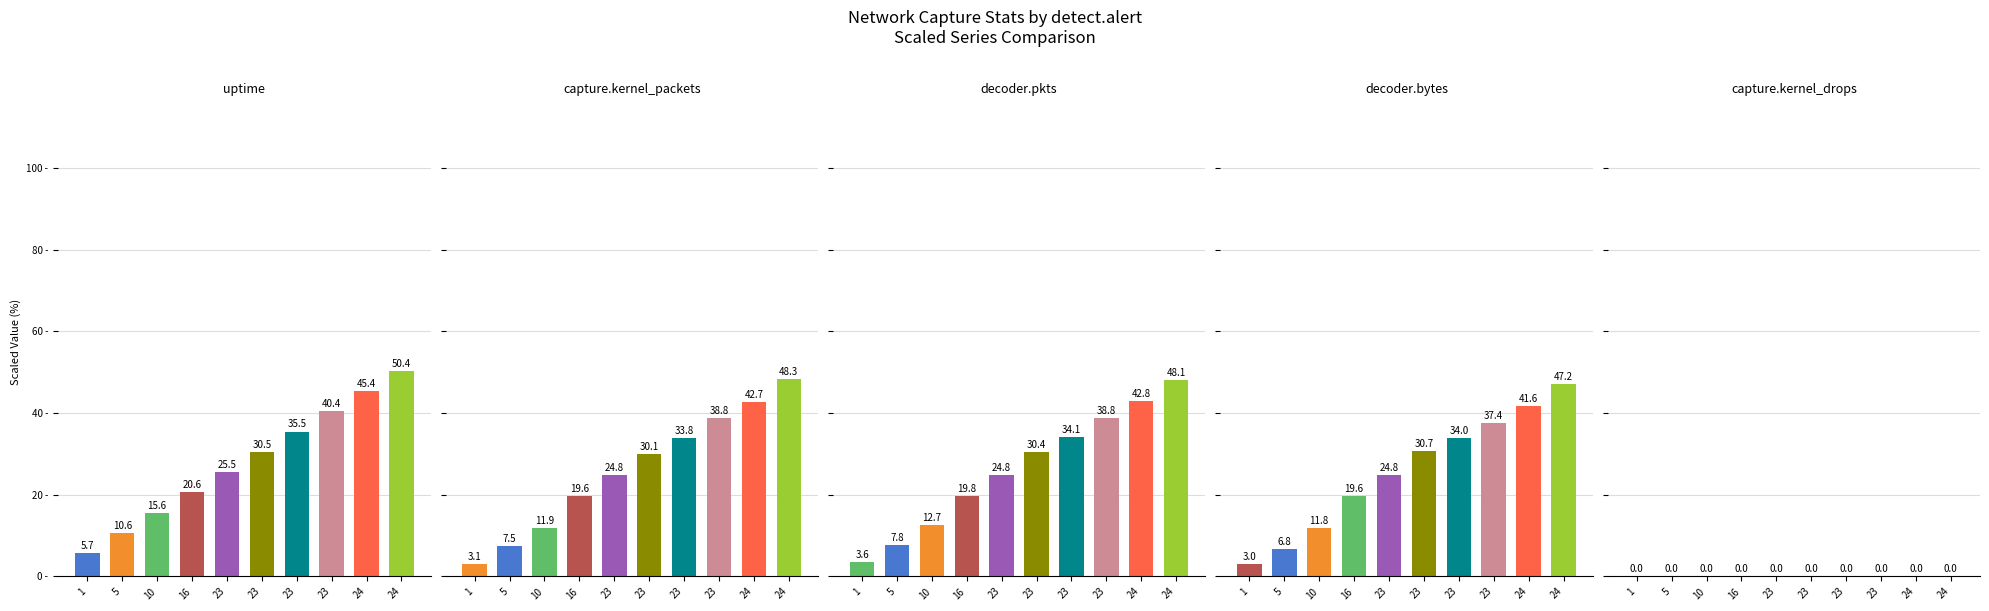

Reading left to right, what are all the values shown in this chart?

uptime: 5.7	10.6	15.6	20.6	25.5	30.5	35.5	40.4	45.4	50.4
capture.kernel_packets: 3.1	7.5	11.9	19.6	24.8	30.1	33.8	38.8	42.7	48.3
decoder.pkts: 3.6	7.8	12.7	19.8	24.8	30.4	34.1	38.8	42.8	48.1
decoder.bytes: 3.0	6.8	11.8	19.6	24.8	30.7	34.0	37.4	41.6	47.2
capture.kernel_drops: 0.0	0.0	0.0	0.0	0.0	0.0	0.0	0.0	0.0	0.0